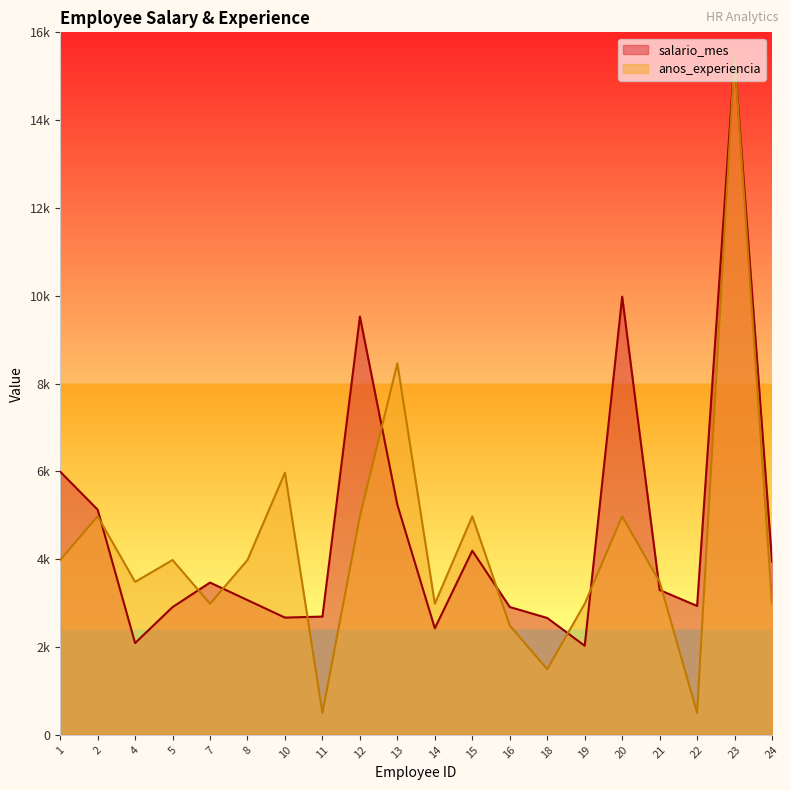

How many times do salario_mes and anos_experiencia cross each other?

10